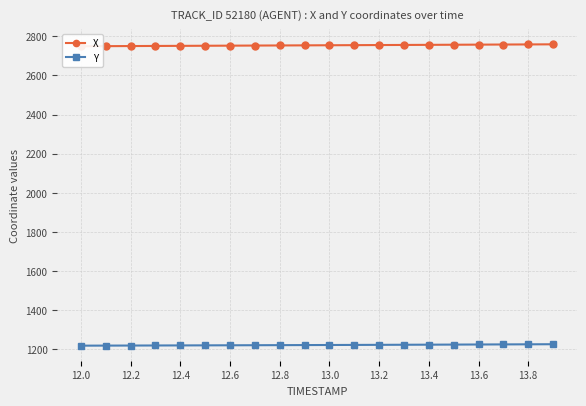

What is the minimum value for Y?

1218.9